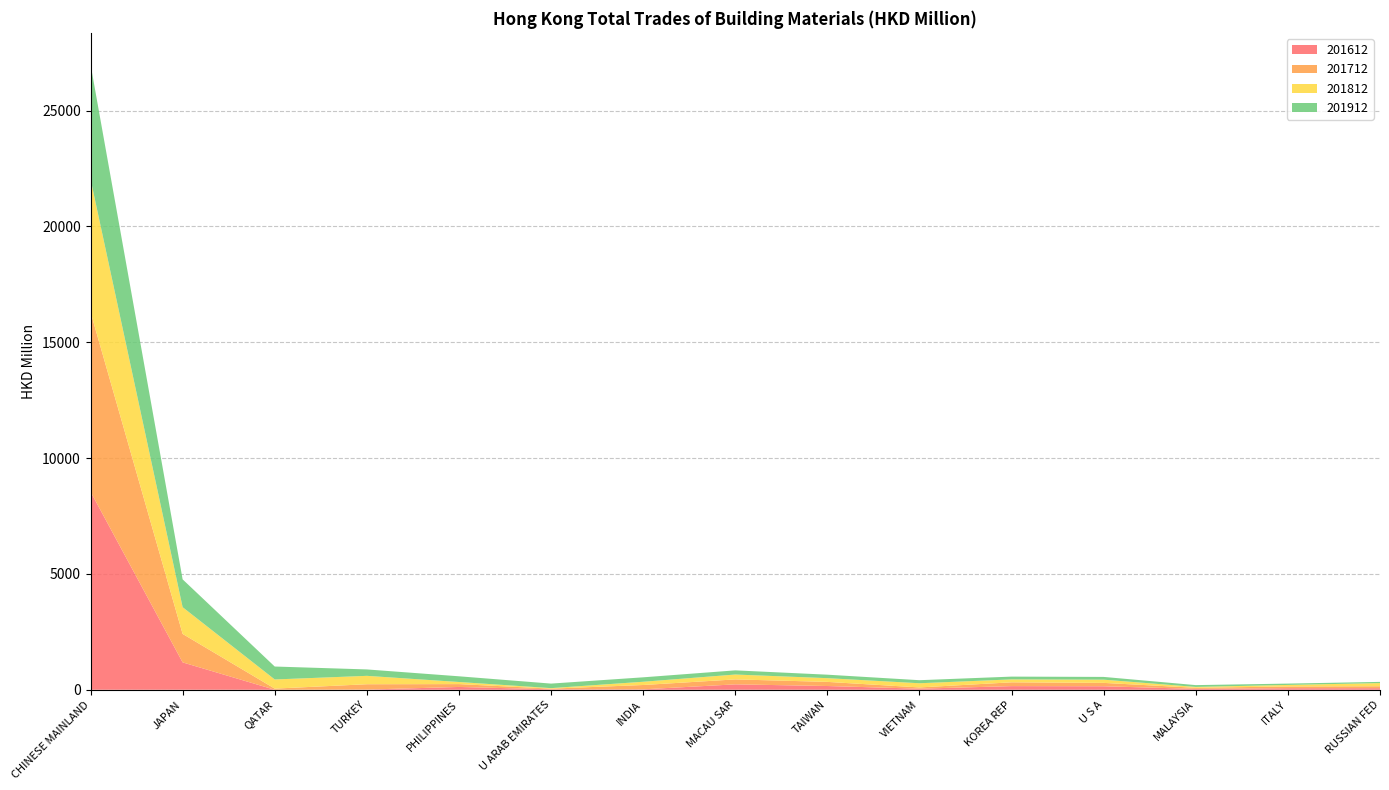

Reading right to left, list all the values displayed in this chart.

201612: RUSSIAN FED=69.1	ITALY=67.7	MALAYSIA=37.3	U S A=150.7	KOREA REP=157.0	VIETNAM=46.6	TAIWAN=161.7	MACAU SAR=233.4	INDIA=18.5	U ARAB EMIRATES=20.2	PHILIPPINES=120.8	TURKEY=7.8	QATAR=0.1	JAPAN=1181.5	CHINESE MAINLAND=8553.0
201712: RUSSIAN FED=82.9	ITALY=74.8	MALAYSIA=47.2	U S A=145.8	KOREA REP=164.1	VIETNAM=53.8	TAIWAN=178.2	MACAU SAR=213.6	INDIA=186.8	U ARAB EMIRATES=27.9	PHILIPPINES=123.3	TURKEY=230.7	QATAR=49.3	JAPAN=1228.7	CHINESE MAINLAND=7758.0
201812: RUSSIAN FED=136.6	ITALY=65.6	MALAYSIA=37.2	U S A=138.8	KOREA REP=126.2	VIETNAM=180.4	TAIWAN=160.6	MACAU SAR=210.3	INDIA=140.1	U ARAB EMIRATES=21.6	PHILIPPINES=90.7	TURKEY=362.2	QATAR=394.9	JAPAN=1154.2	CHINESE MAINLAND=5738.0
201912: RUSSIAN FED=51.3	ITALY=57.9	MALAYSIA=78.4	U S A=119.0	KOREA REP=120.3	VIETNAM=131.8	TAIWAN=150.2	MACAU SAR=179.9	INDIA=191.4	U ARAB EMIRATES=196.1	PHILIPPINES=246.5	TURKEY=276.9	QATAR=558.5	JAPAN=1201.5	CHINESE MAINLAND=4958.9